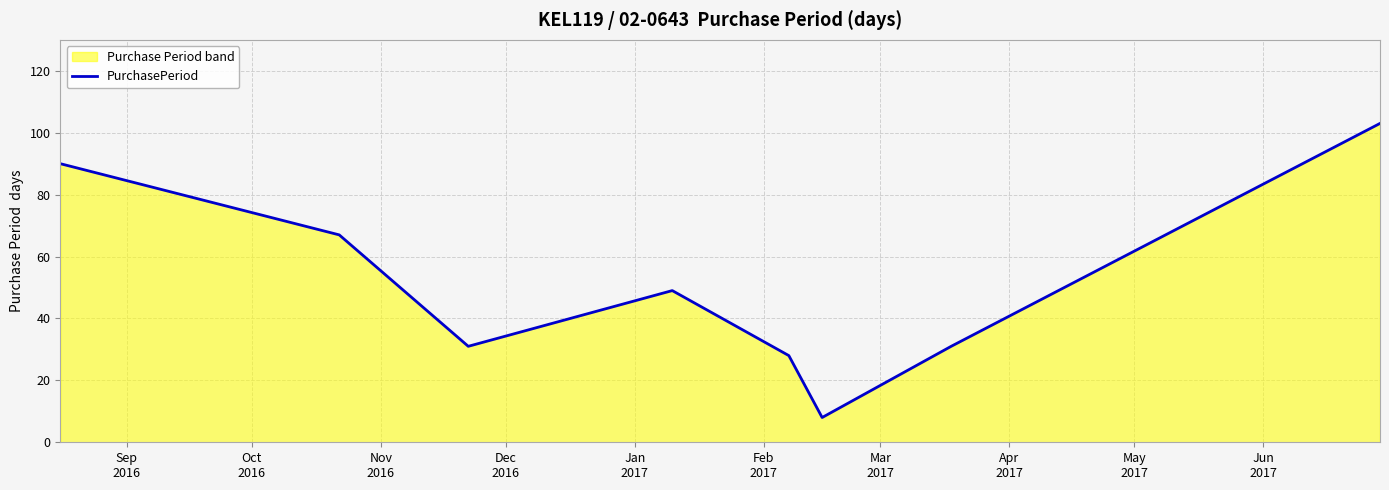

What is the difference between the second highest and second lowest values?

62